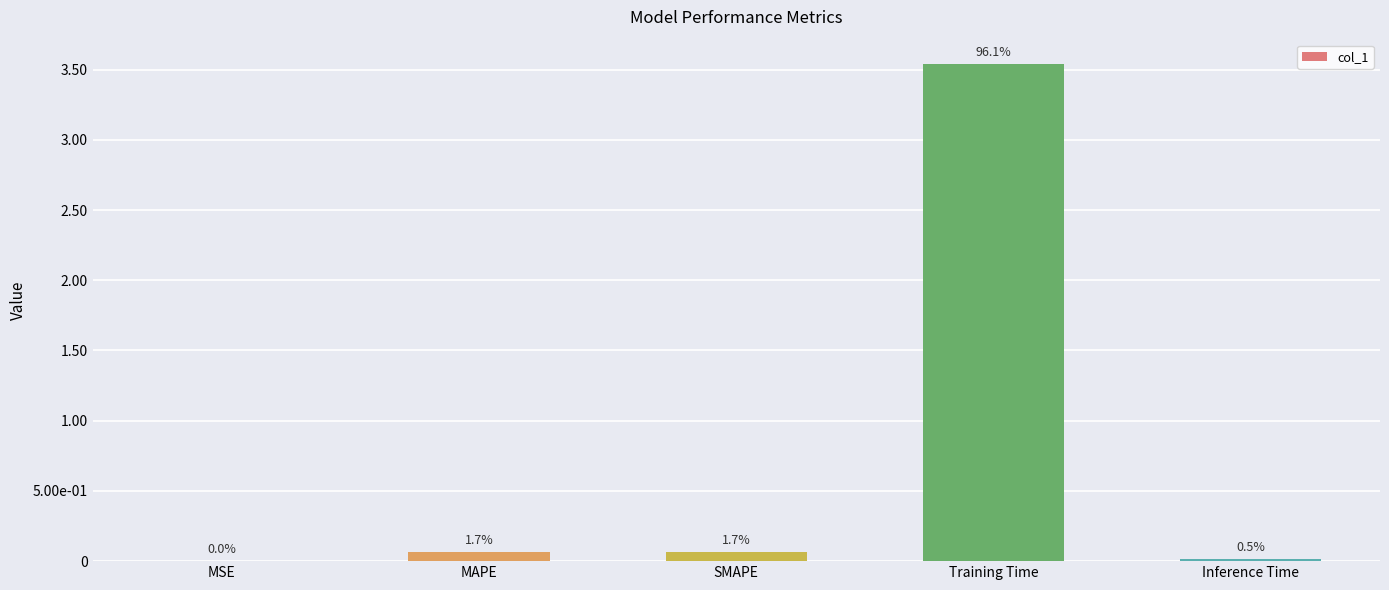

Reading left to right, extract all data points from this chart.

MSE=0.0	MAPE=0.1	SMAPE=0.1	Training Time=3.5	Inference Time=0.0